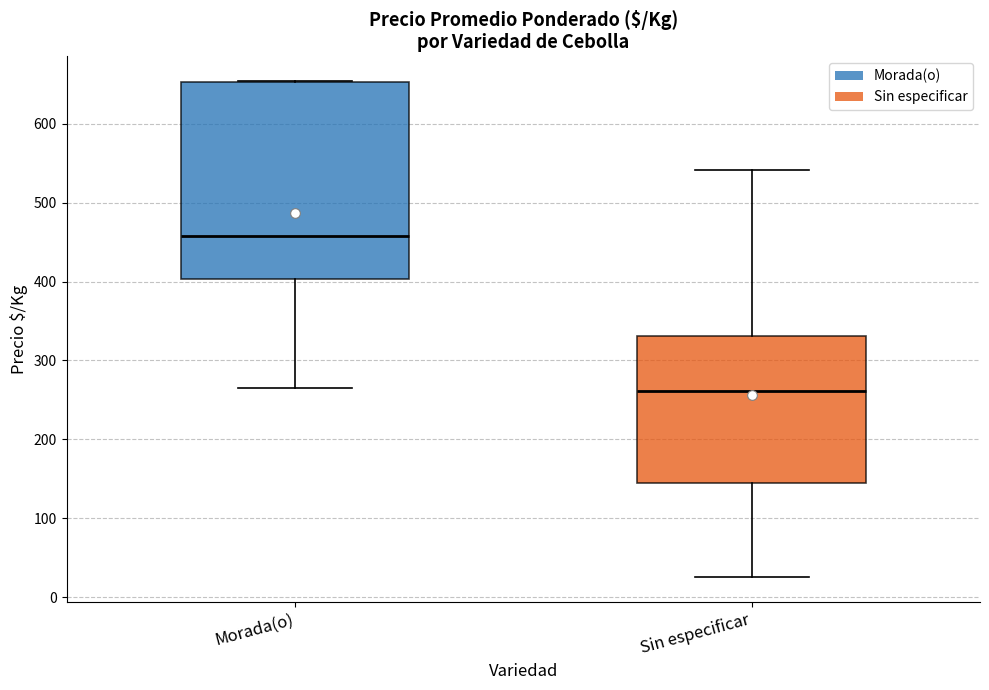

Comparing the boxes themselves (not the whiskers), which one is the tallest?

Morada(o)